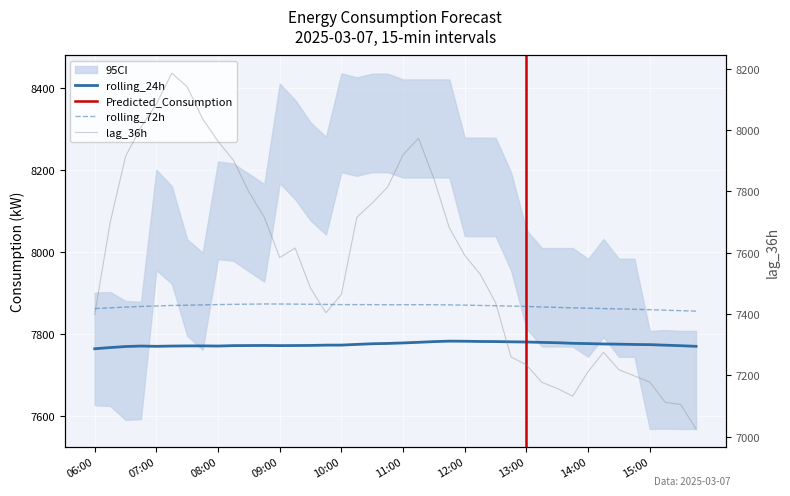

What is the value of the lag_36h point at the 32nd from the left?

7132.0